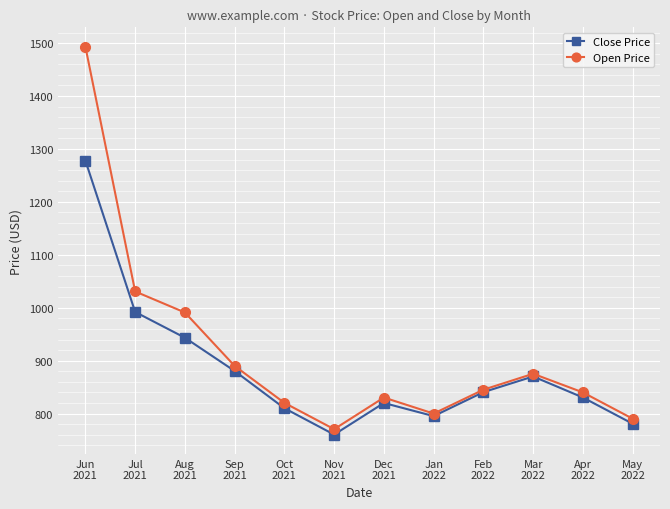

What are all the series names shown in the legend?

Close Price, Open Price